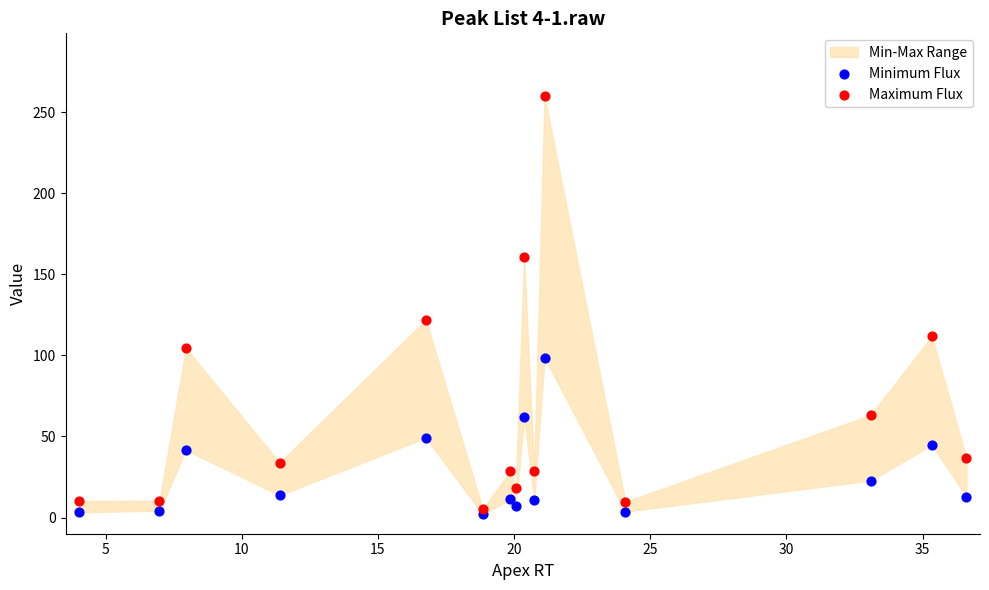

Which series has the widest spread of Y values?

Maximum Flux